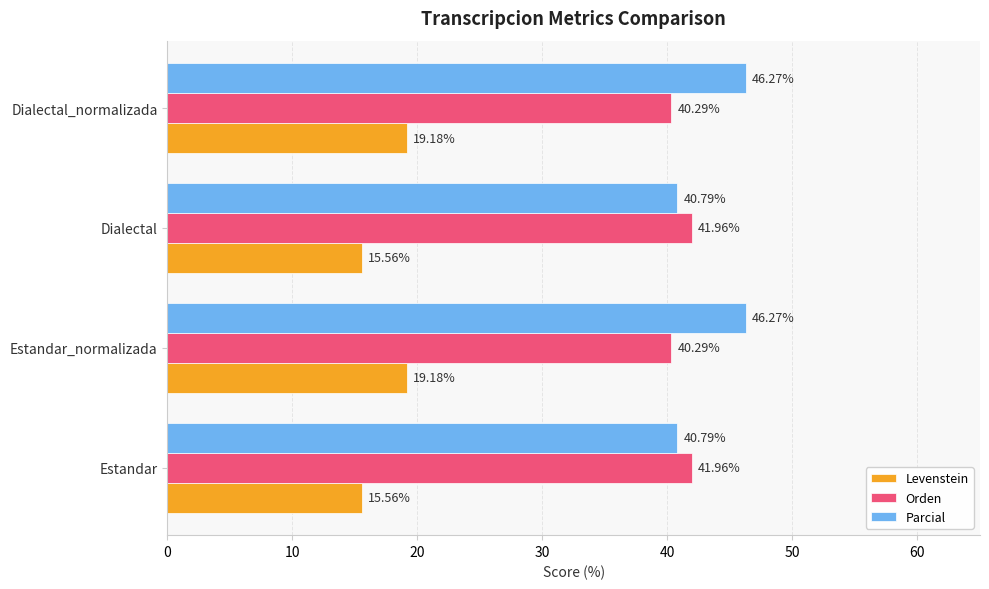

At how many categories does at least one series exceed 23?

4